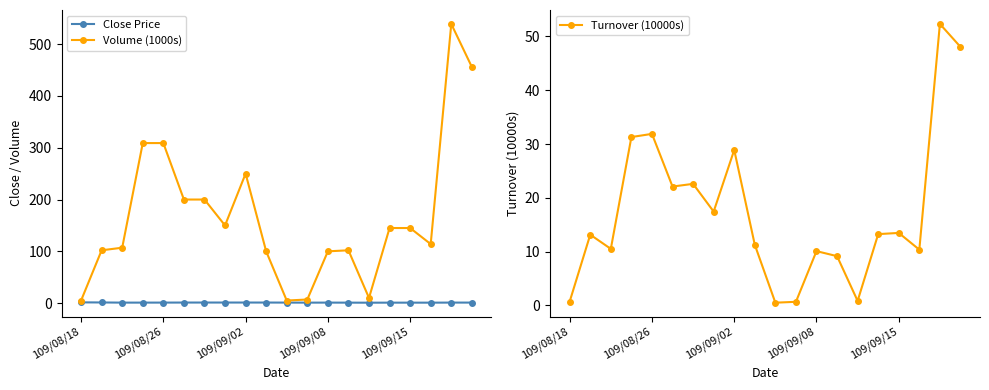

In Close Price, how many points are lower than both neighbors (excluding endpoints)?

4